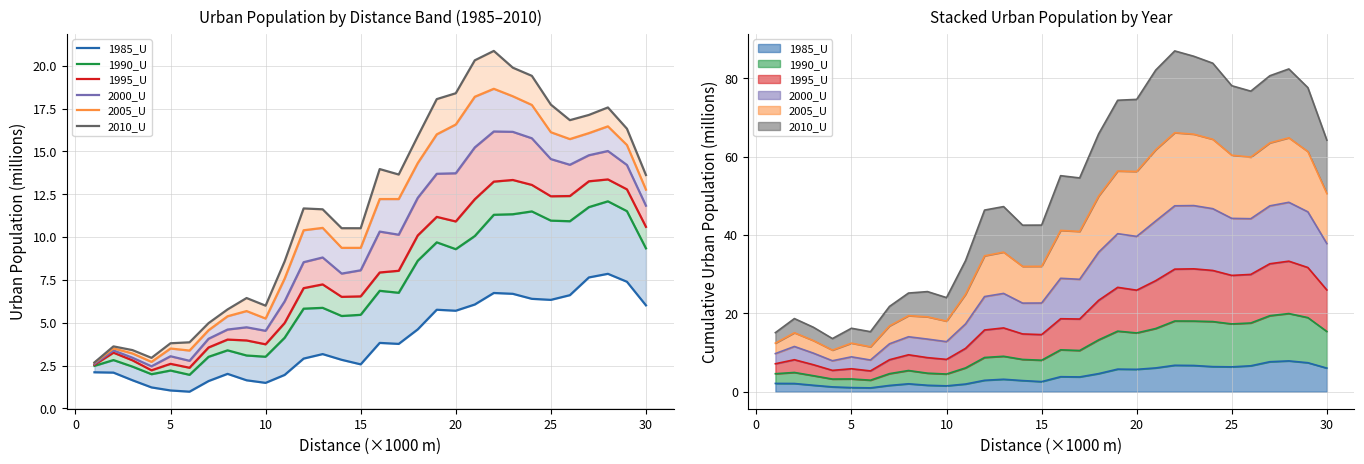

True or false: 2010_U and 1985_U cross at least once.

False